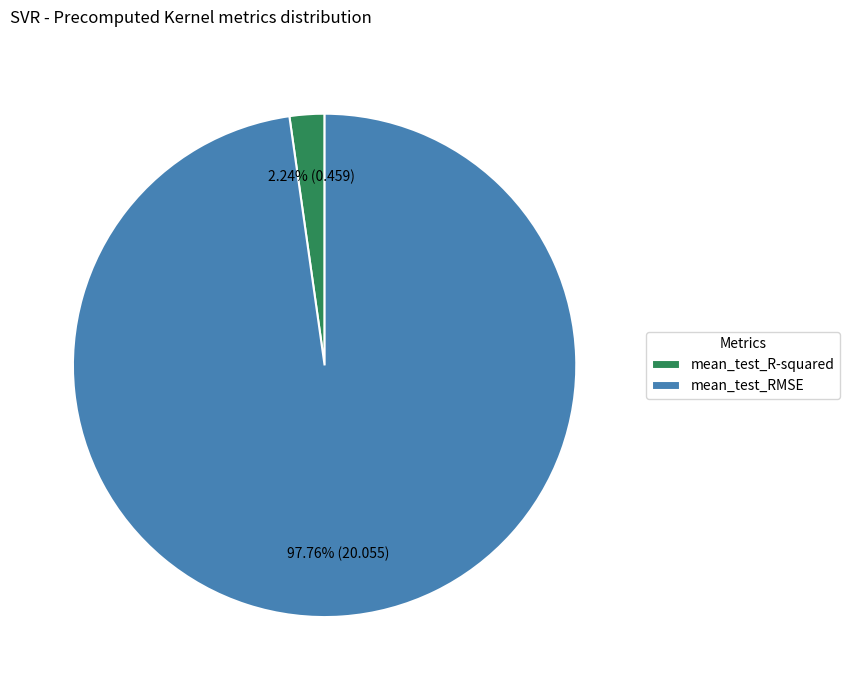

To the nearest percent, what is the difference between the largest and smallest slice percentages?

96%